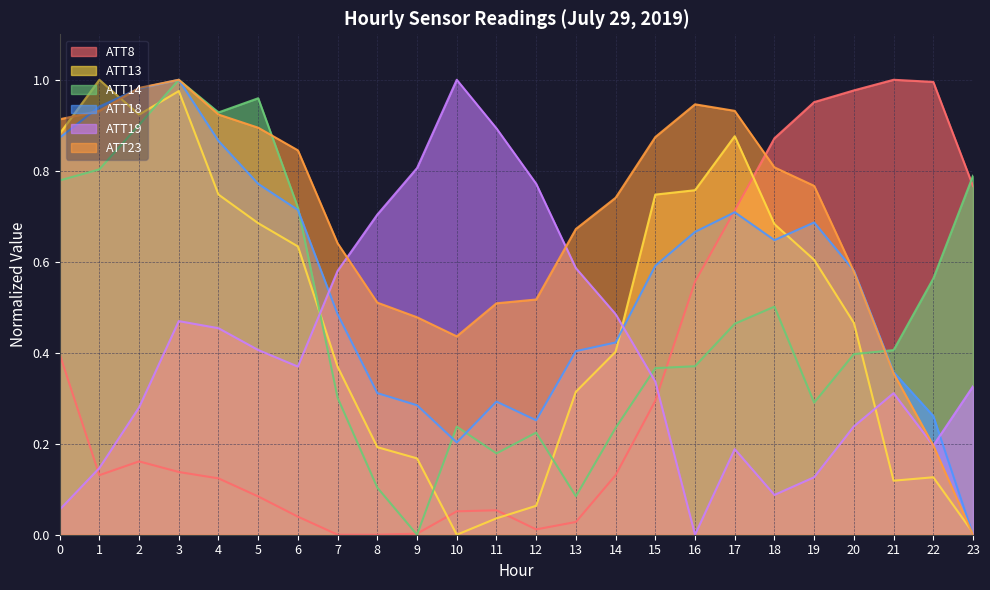

Reading left to right, extract all data points from this chart.

ATT8: 0=0.4	1=0.1	2=0.2	3=0.1	4=0.1	5=0.1	6=0.0	7=0.0	8=0.0	9=0.0	10=0.1	11=0.1	12=0.0	13=0.0	14=0.1	15=0.3	16=0.6	17=0.7	18=0.9	19=1.0	20=1.0	21=1.0	22=1.0	23=0.8
ATT13: 0=0.9	1=1.0	2=0.9	3=1.0	4=0.7	5=0.7	6=0.6	7=0.4	8=0.2	9=0.2	10=0.0	11=0.0	12=0.1	13=0.3	14=0.4	15=0.7	16=0.8	17=0.9	18=0.7	19=0.6	20=0.5	21=0.1	22=0.1	23=0.0
ATT14: 0=0.8	1=0.8	2=0.9	3=1.0	4=0.9	5=1.0	6=0.7	7=0.3	8=0.1	9=0.0	10=0.2	11=0.2	12=0.2	13=0.1	14=0.2	15=0.4	16=0.4	17=0.5	18=0.5	19=0.3	20=0.4	21=0.4	22=0.6	23=0.8
ATT18: 0=0.9	1=0.9	2=1.0	3=1.0	4=0.9	5=0.8	6=0.7	7=0.5	8=0.3	9=0.3	10=0.2	11=0.3	12=0.3	13=0.4	14=0.4	15=0.6	16=0.7	17=0.7	18=0.6	19=0.7	20=0.6	21=0.4	22=0.3	23=0.0
ATT19: 0=0.1	1=0.1	2=0.3	3=0.5	4=0.5	5=0.4	6=0.4	7=0.6	8=0.7	9=0.8	10=1.0	11=0.9	12=0.8	13=0.6	14=0.5	15=0.3	16=0.0	17=0.2	18=0.1	19=0.1	20=0.2	21=0.3	22=0.2	23=0.3
ATT23: 0=0.9	1=0.9	2=1.0	3=1.0	4=0.9	5=0.9	6=0.8	7=0.6	8=0.5	9=0.5	10=0.4	11=0.5	12=0.5	13=0.7	14=0.7	15=0.9	16=0.9	17=0.9	18=0.8	19=0.8	20=0.6	21=0.4	22=0.2	23=0.0